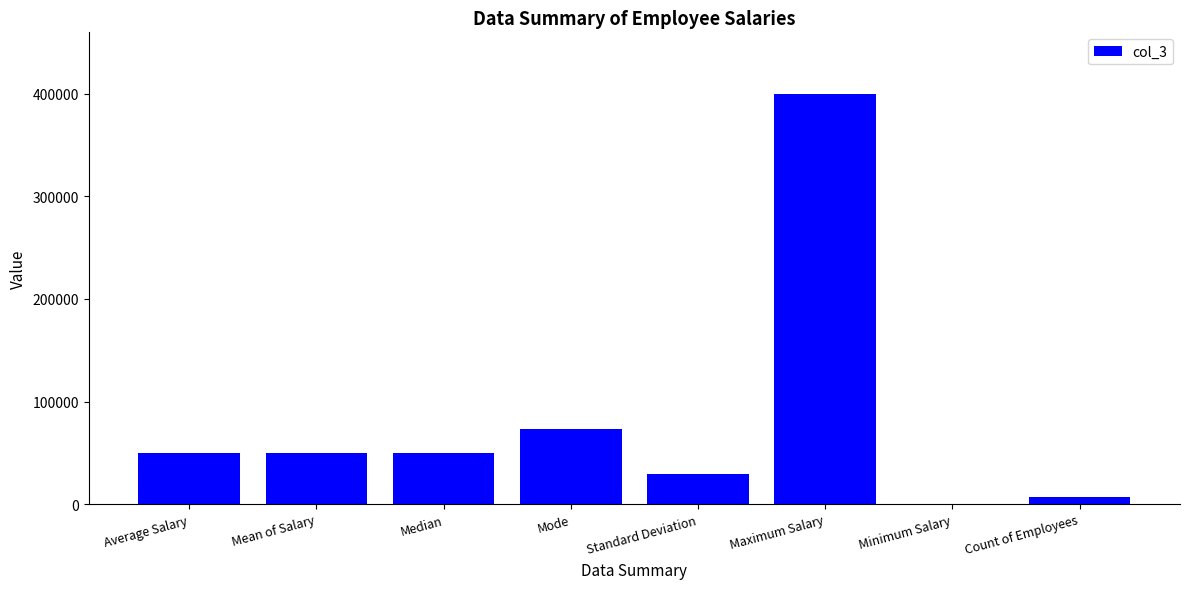

What is the approximate value at Median?

49625.0